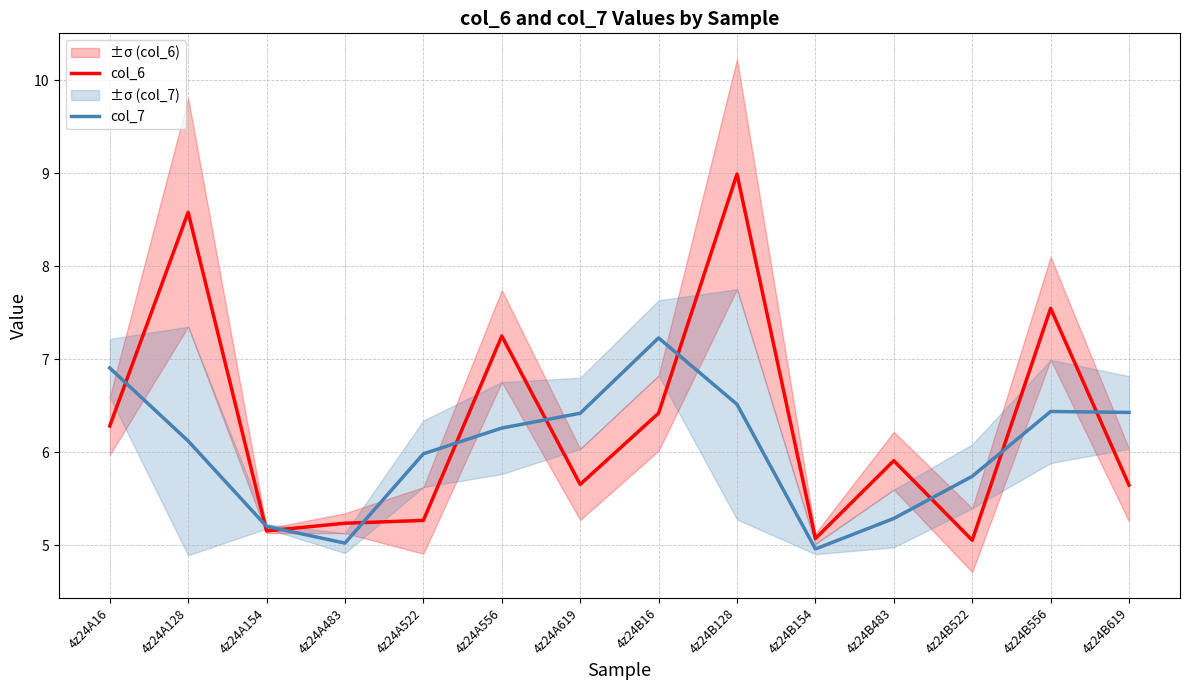

The col_6 series shows 5.9 at 4z24B483. True or false?

True